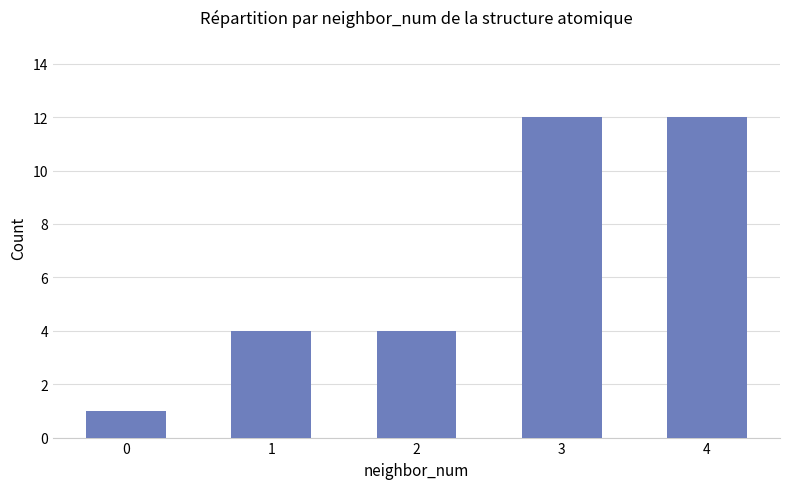

True or false: the data shows 12 at 3.

True